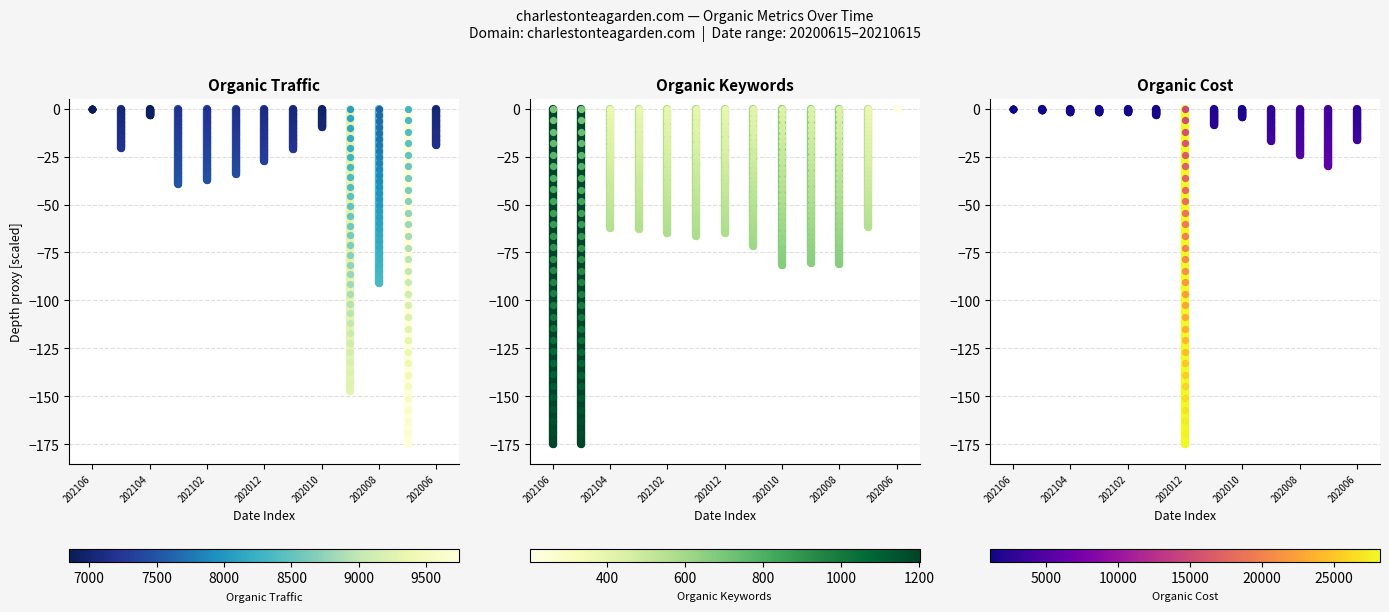

What is the minimum value shown in the chart?

-174.7